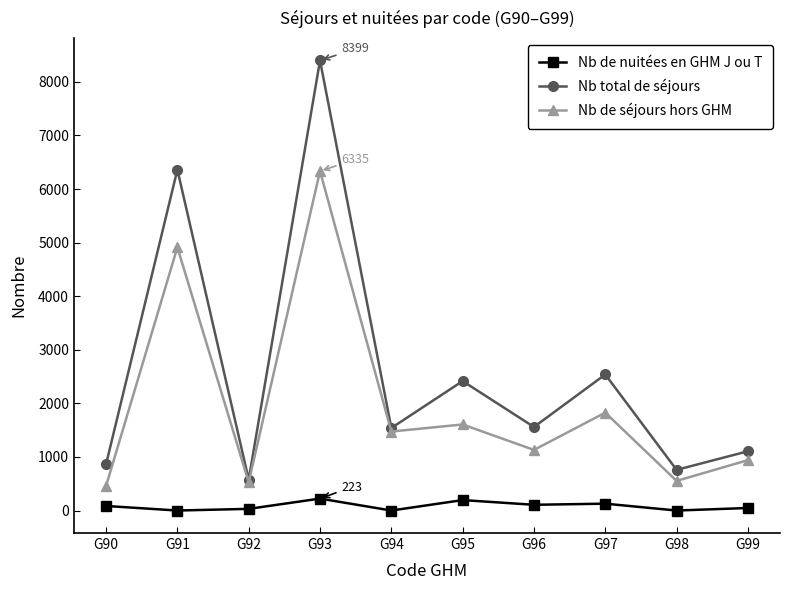

Between G91 and G96, which series saw the biggest shift?

Nb total de séjours